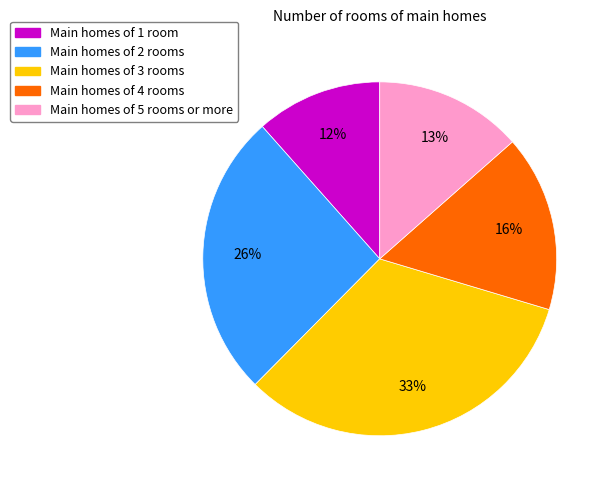

Which category has the biggest portion of the pie?

Main homes of 3 rooms